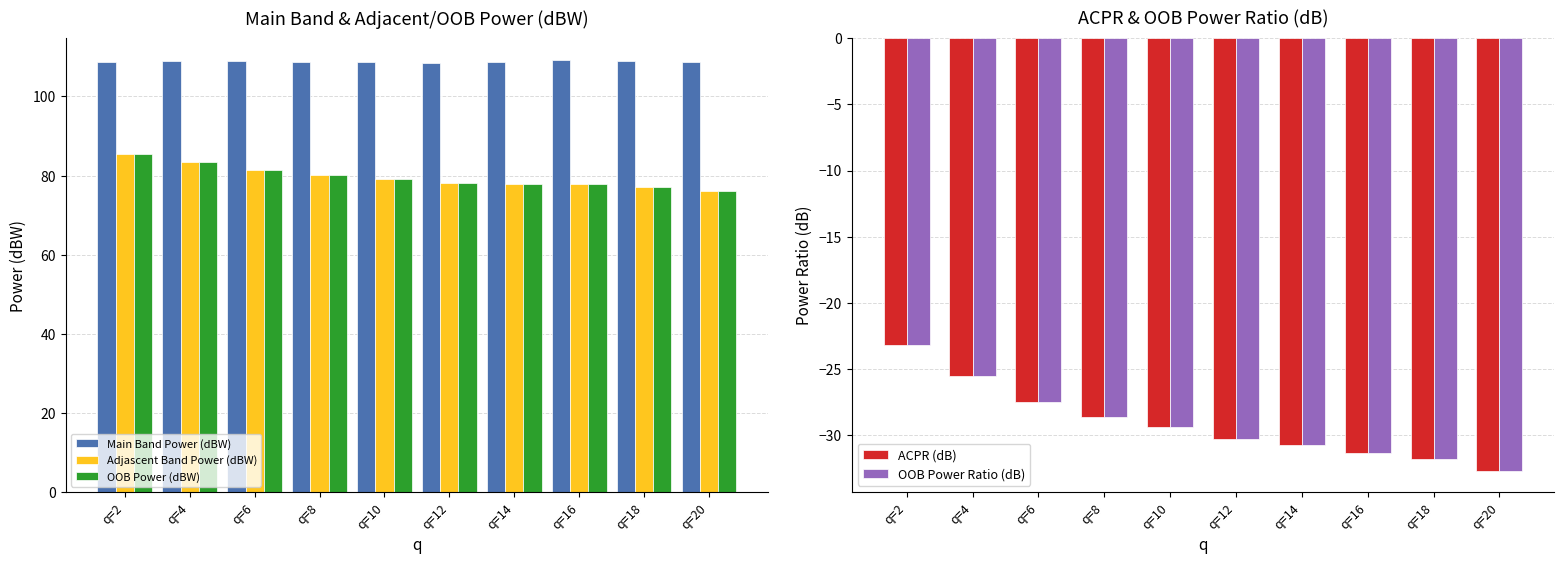

How many groups of bars are there?

10